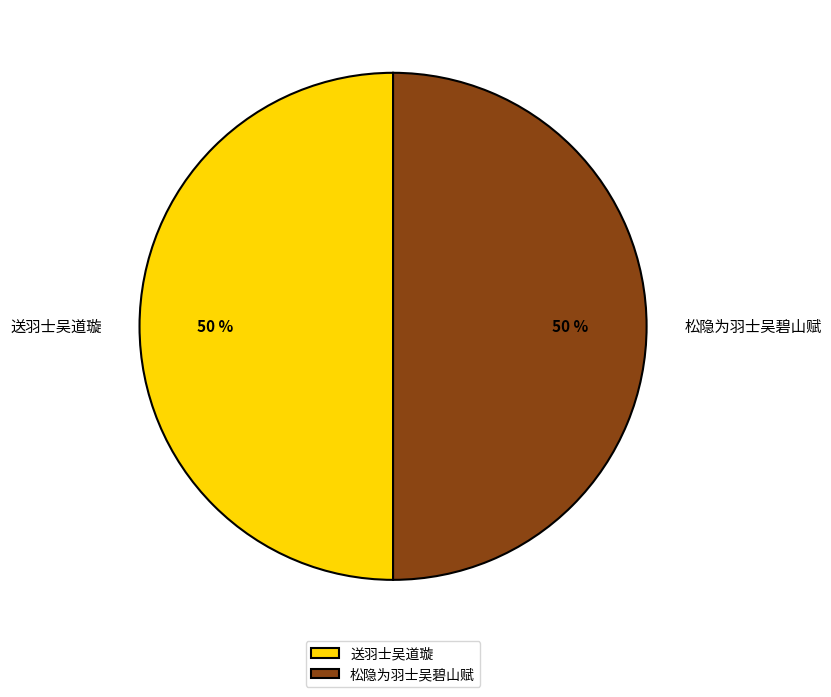

The 送羽士吴道璇 slice represents 45% of the pie. True or false?

False